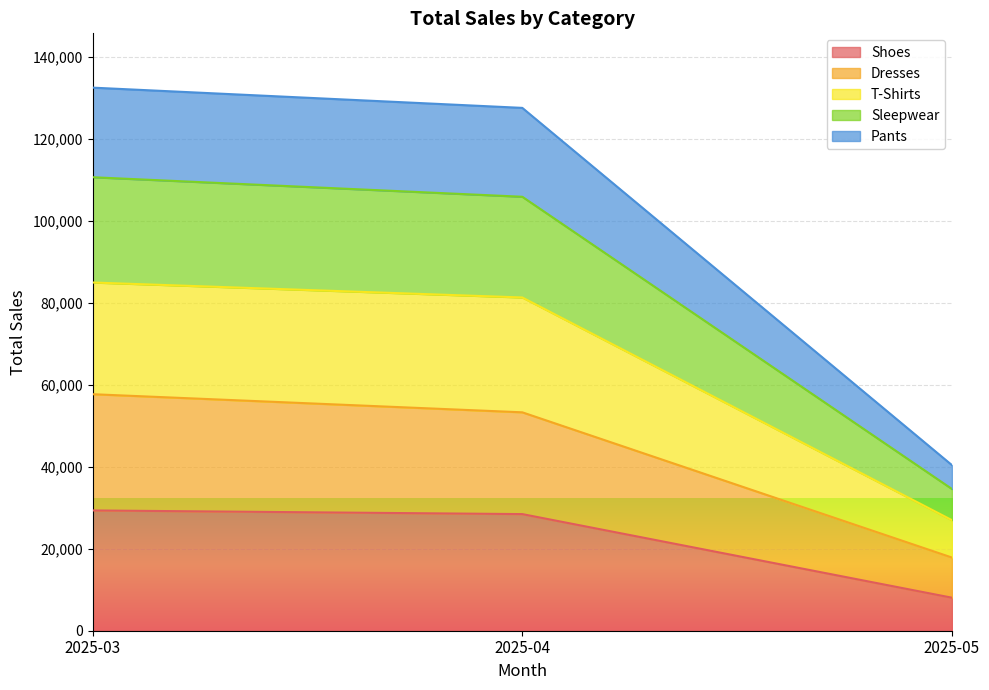

Does the chart display data point markers on the line(s)?

No